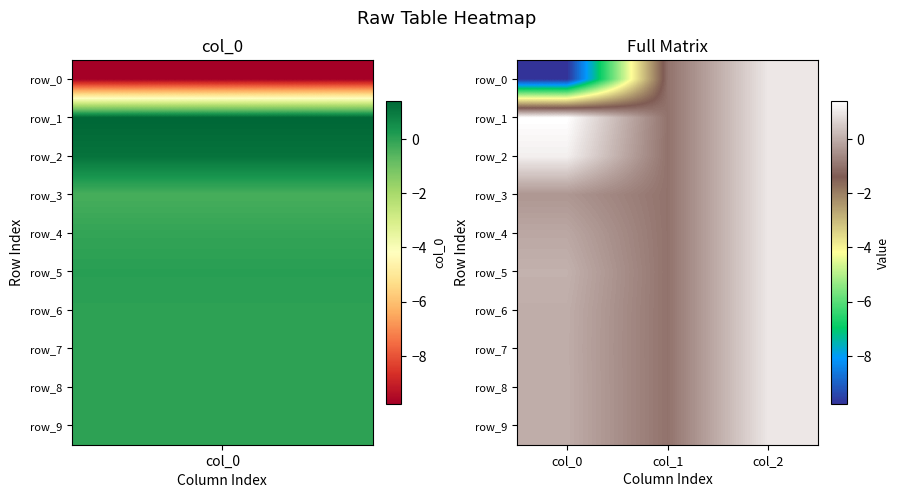

Count the row_4 values in the range -1 to 1.

3